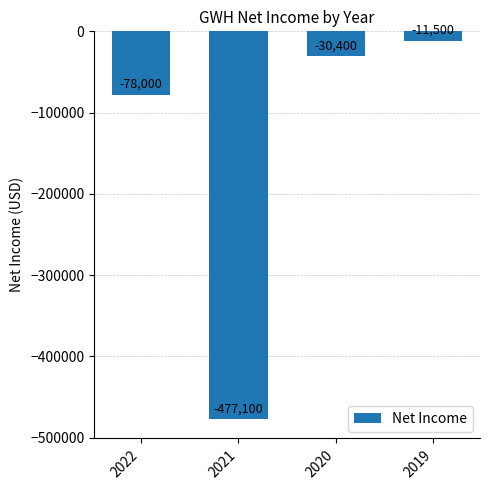

At which label does the data first exceed -30400?

2019